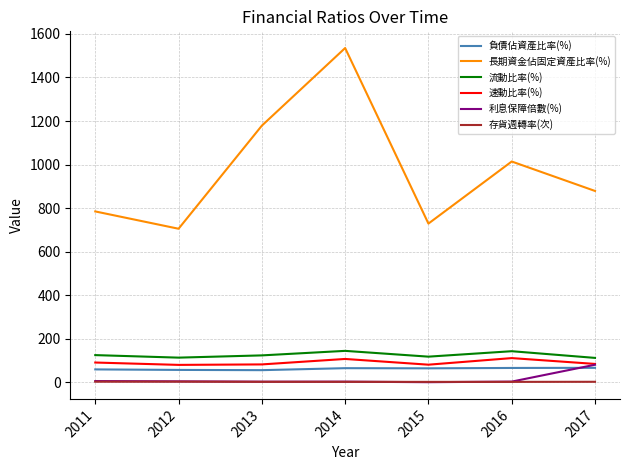

What is the greatest value displayed?

1535.3